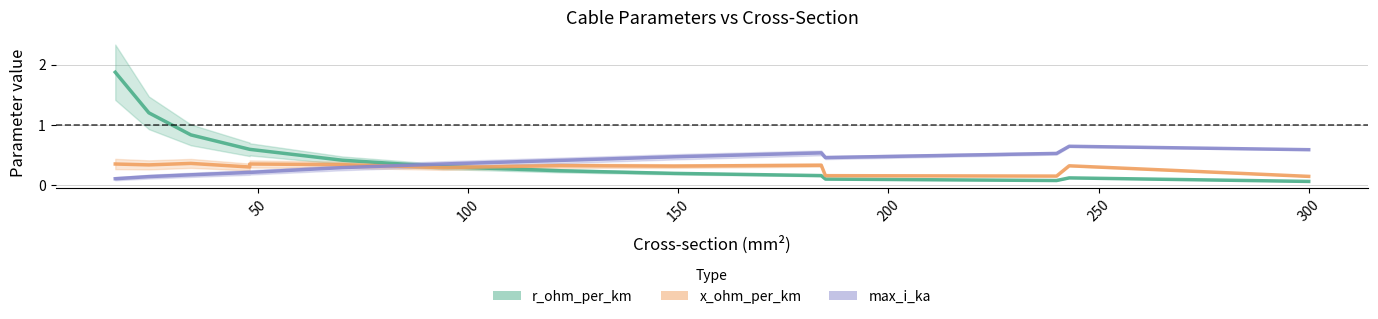

The max_i_ka series shows 0.3 at 9. True or false?

False